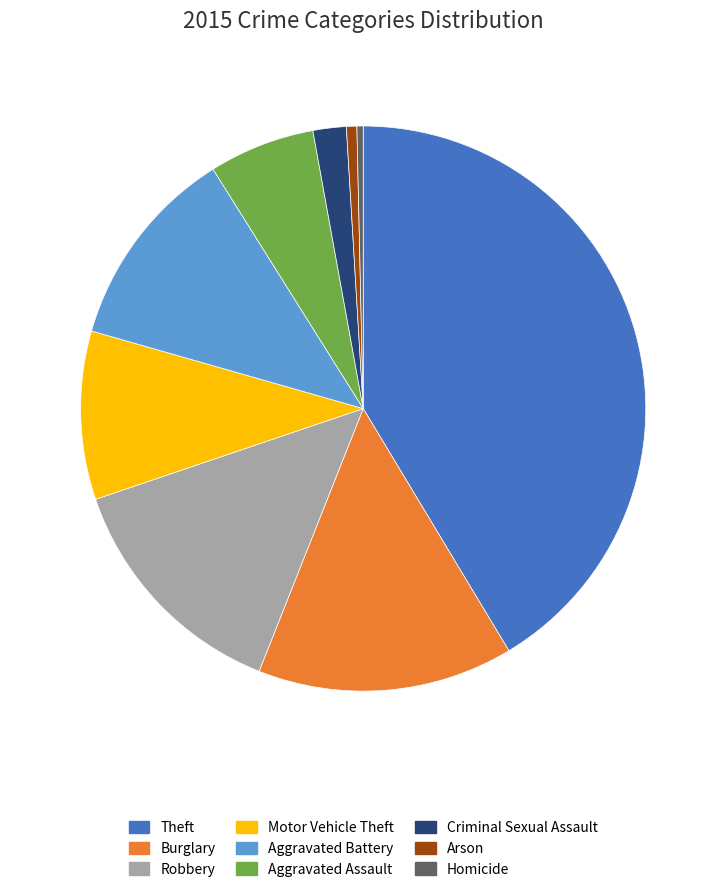

What is the largest slice in the pie chart?

Theft